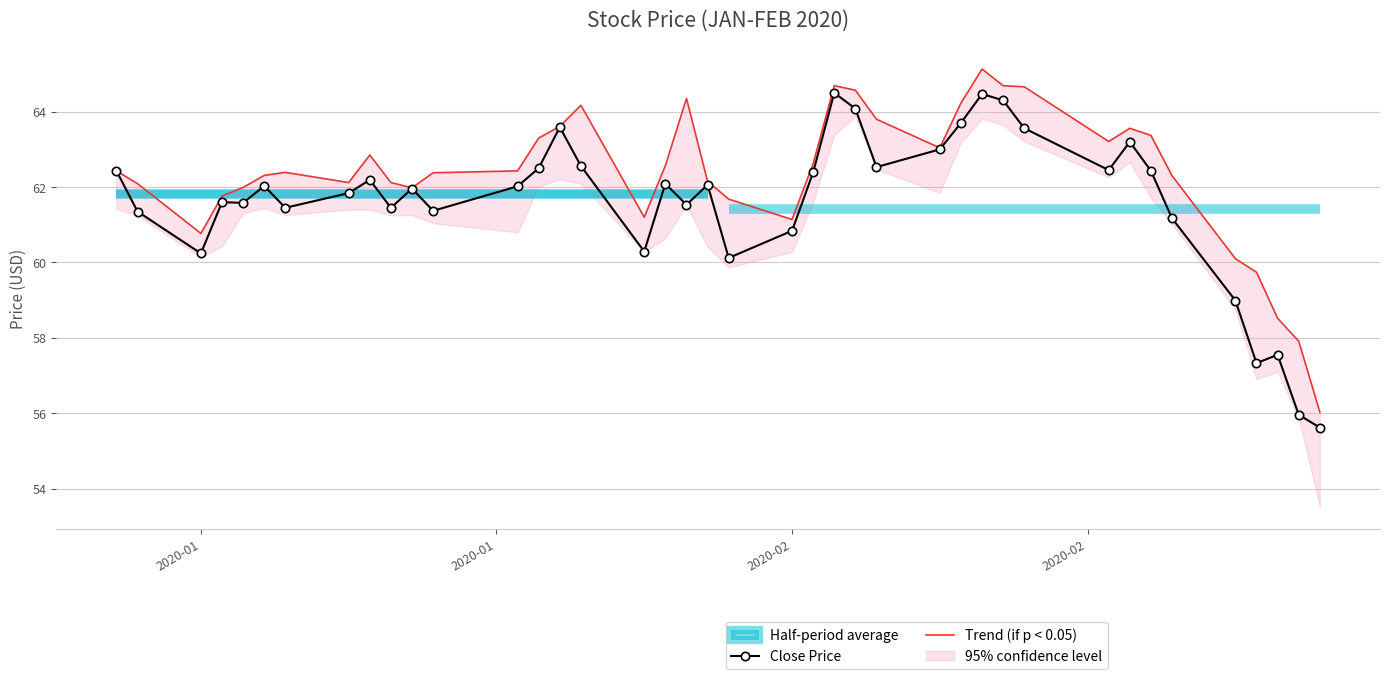

What is the value of the Trend (if p < 0.05) point at the 29th from the left?

65.1